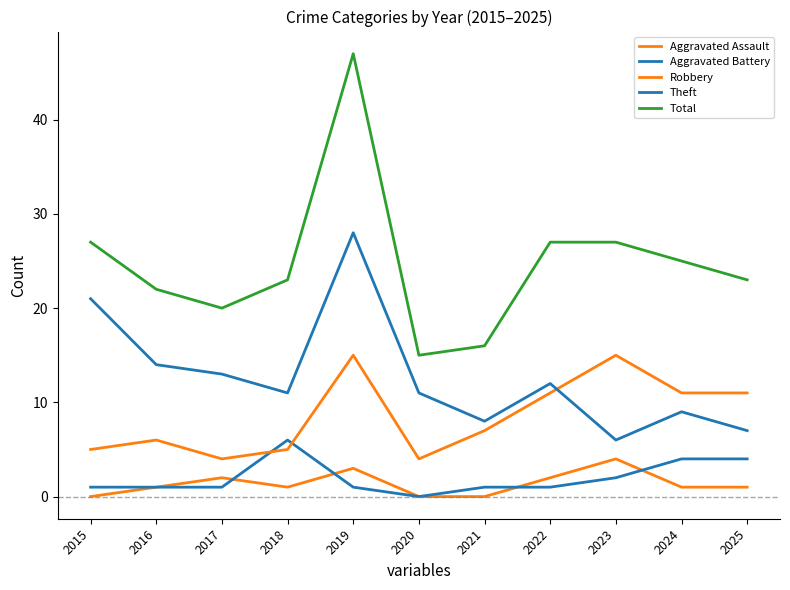

What is the lowest value of the Total series?

15